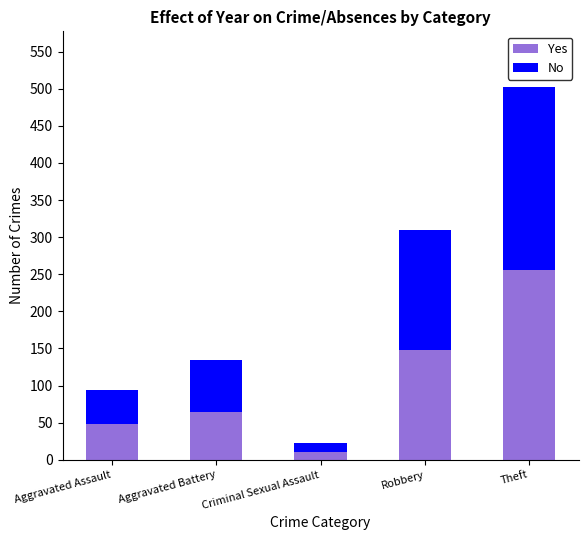

How many distinct data groups are displayed?

2